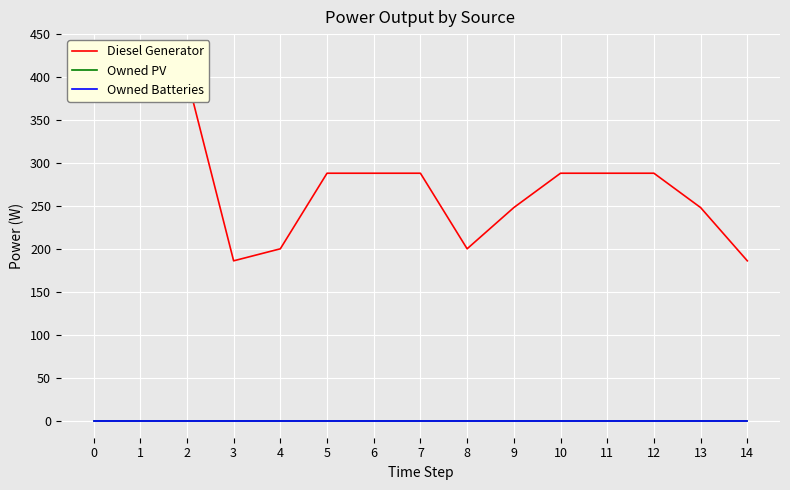

True or false: Owned Batteries and Owned PV cross at least once.

False